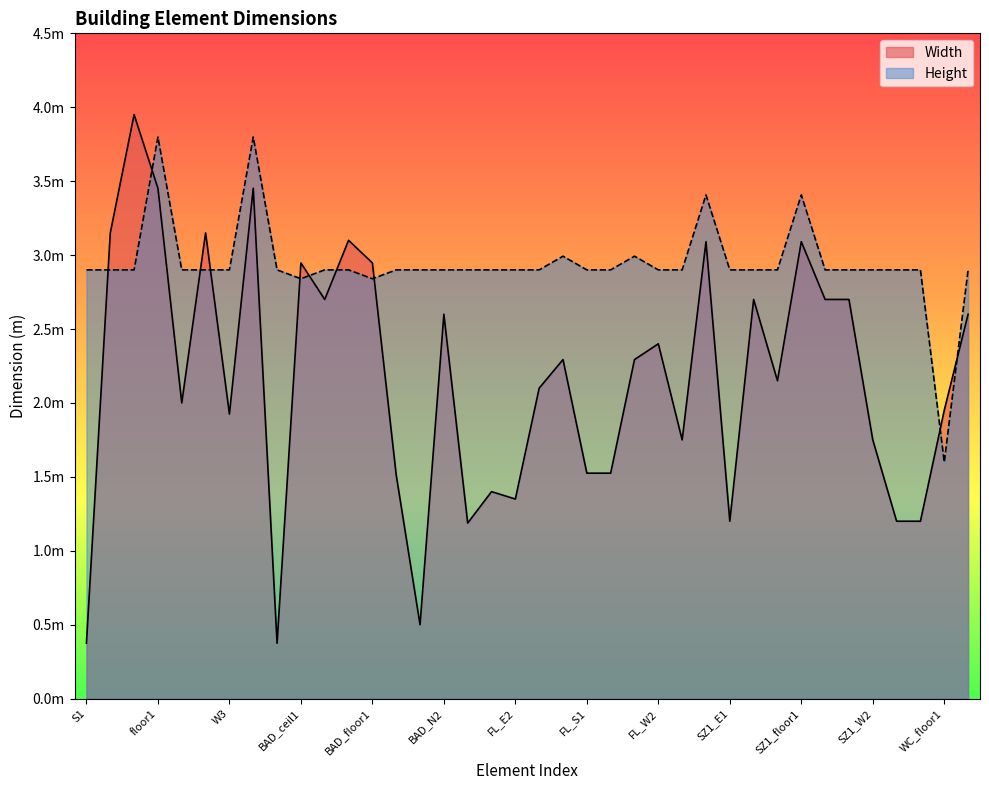

How many interior local peaks does the Height series have?

6